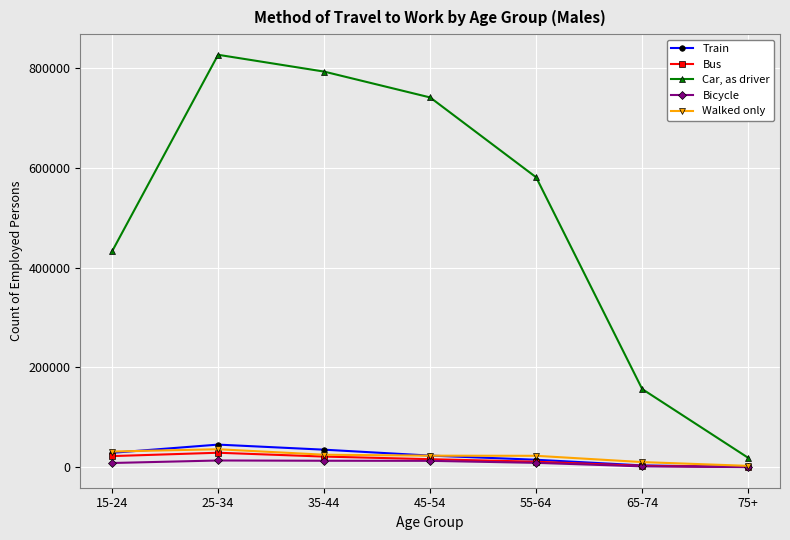

The value of Car, as driver at 35-44 is 1144313. True or false?

False